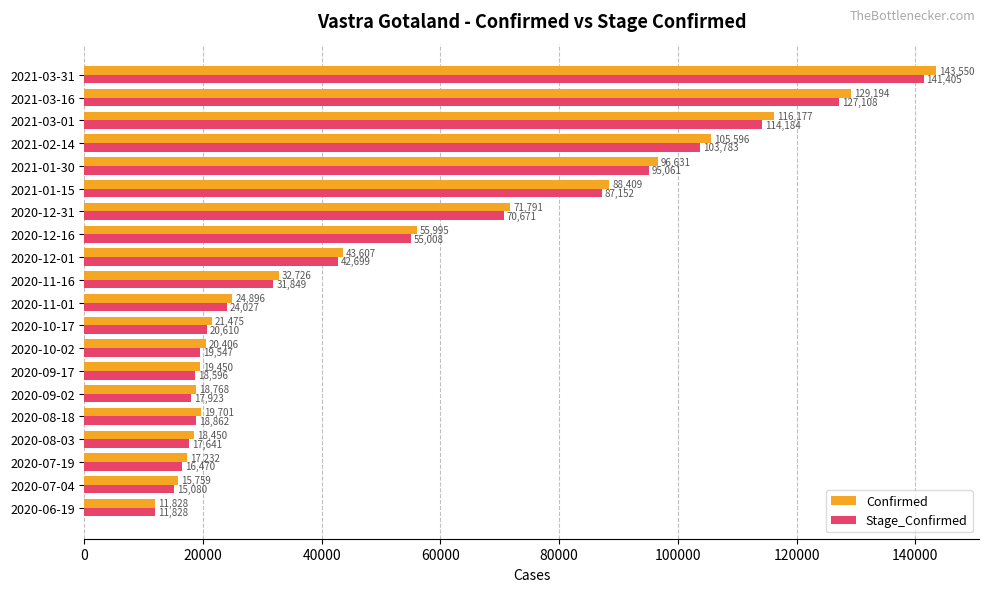

What is the difference between the maximum and minimum values in the Confirmed series?

131722